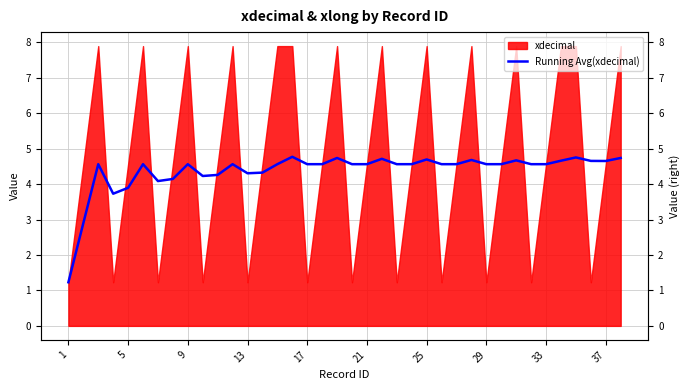

True or false: the data shows 4.6 at 37.

True